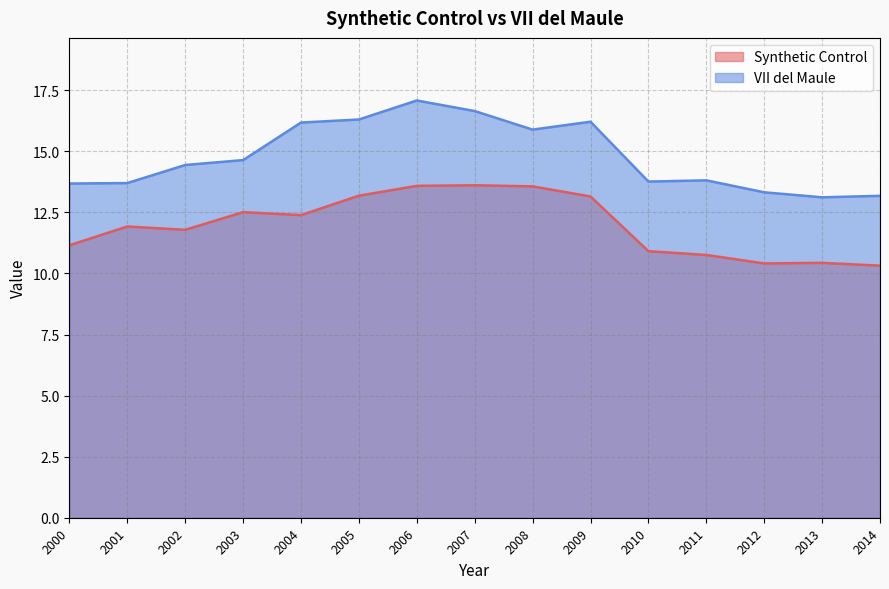

How many lines are shown in the chart?

2